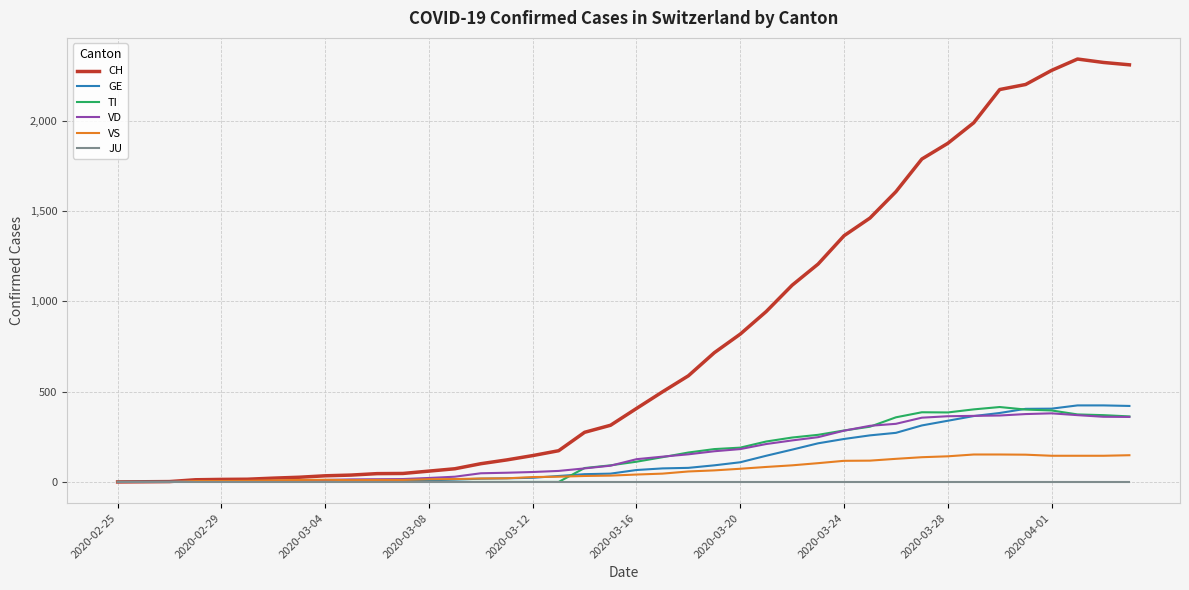

How many values in the CH series are below 407?

20